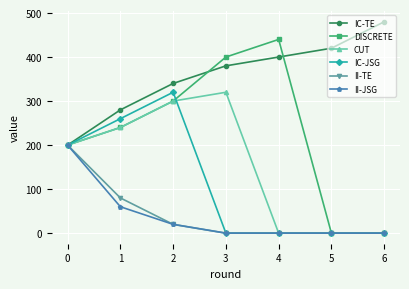

How many data points in IC-JSG are above 0?

3